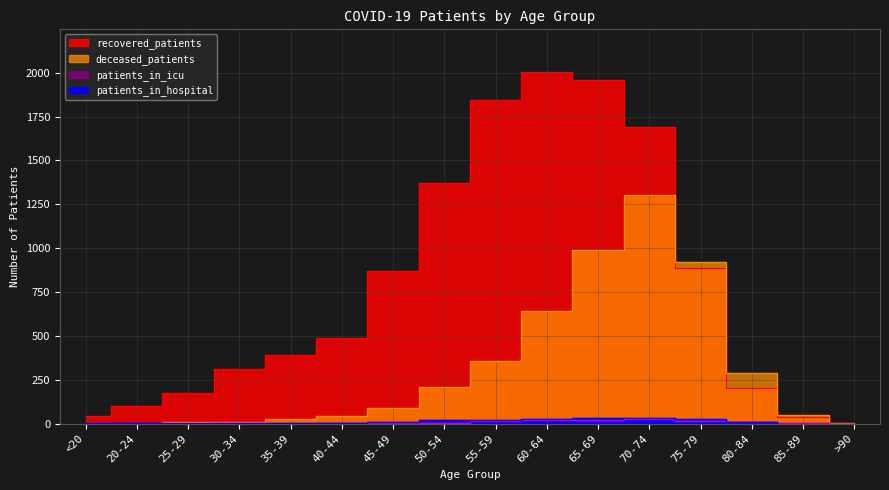

What is the difference between the recovered_patients values at <20 and 60-64?

1962